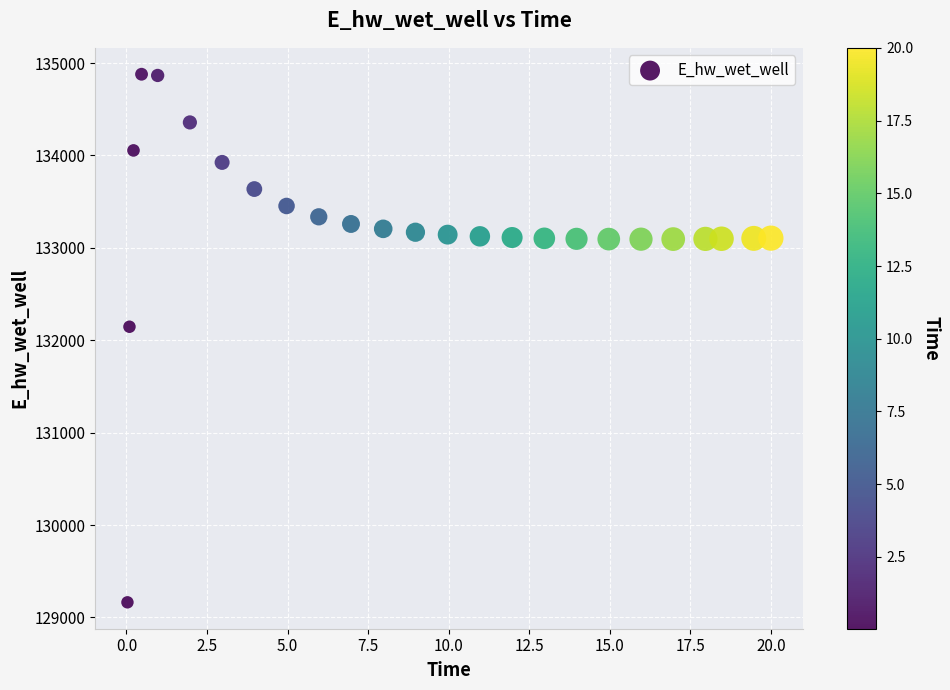

What is the range of Y values (max minus min)?

5715.1